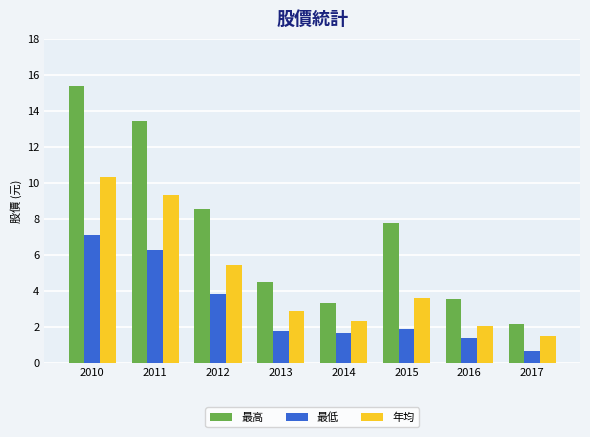

At which label is 最高 closest to 8?

2015